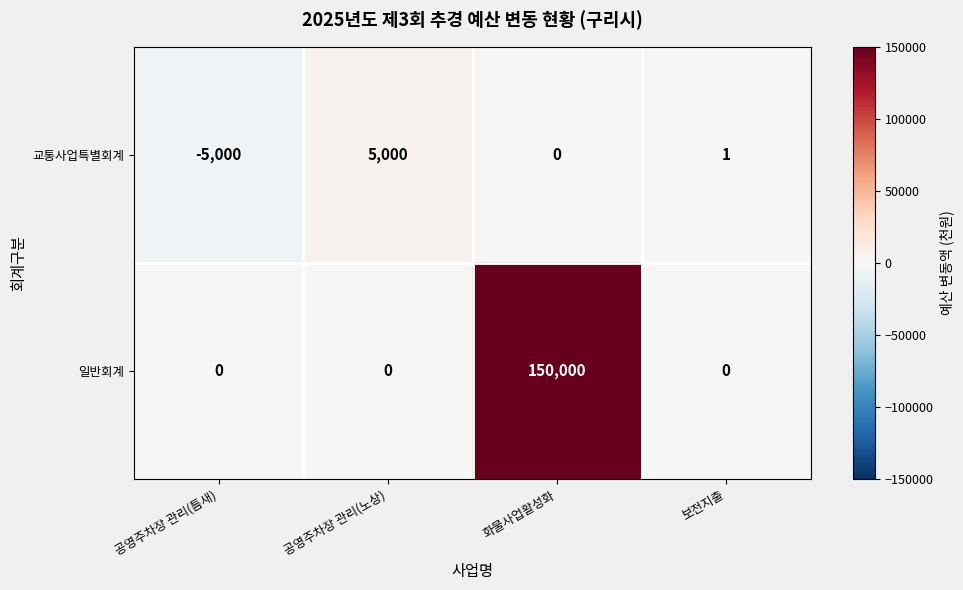

Reading left to right, transcribe all the data shown in this chart.

교통사업특별회계: -5000	5000	0	1
일반회계: 0	0	150000	0